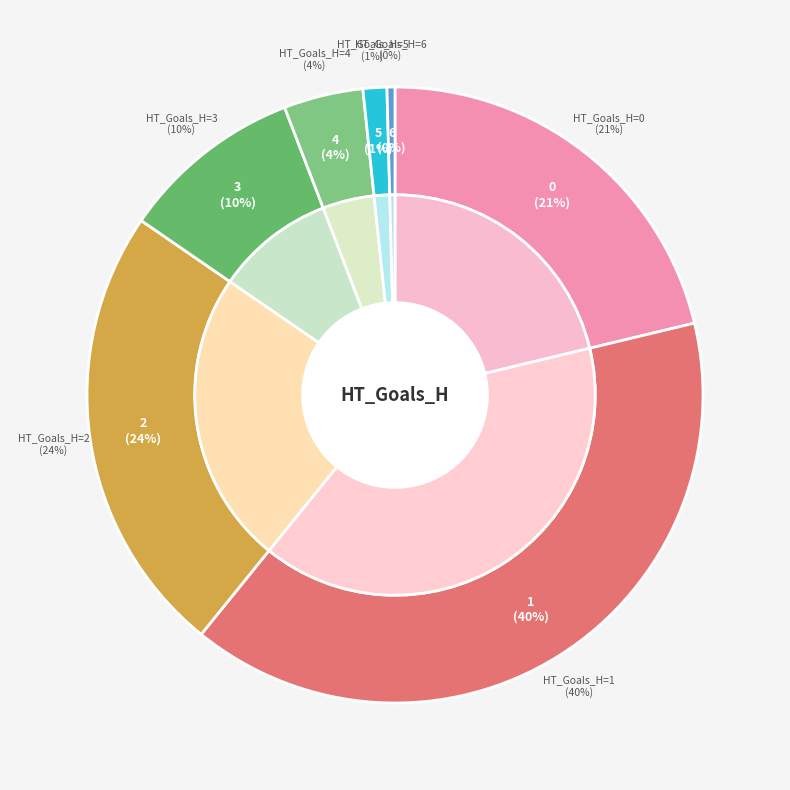

Which has a higher value, 1 or 3?

1